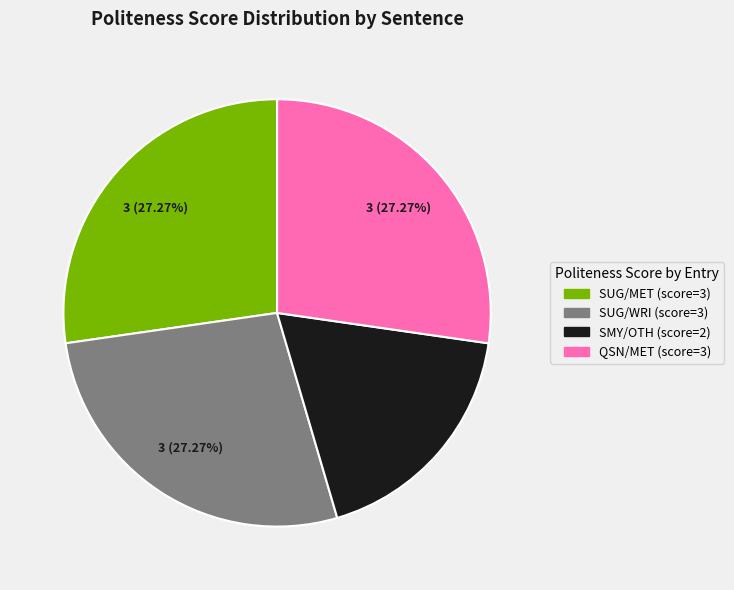

Does any single category account for the majority?

No